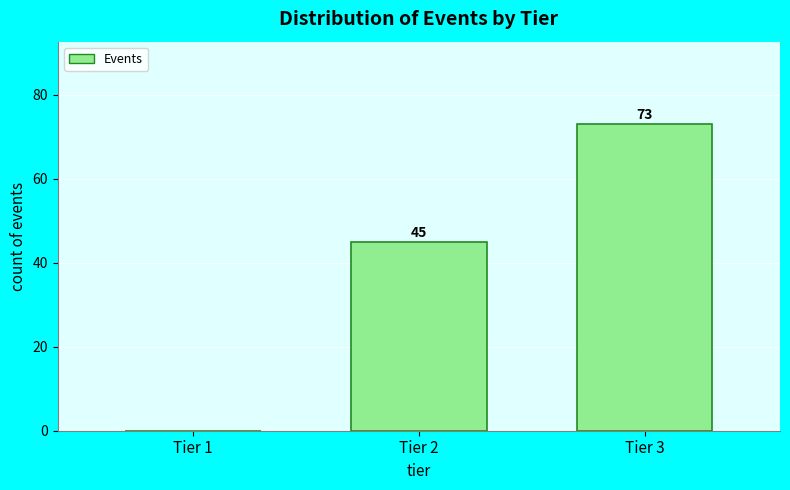

Reading left to right, what are all the values shown in this chart?

Tier 1=0	Tier 2=45	Tier 3=73